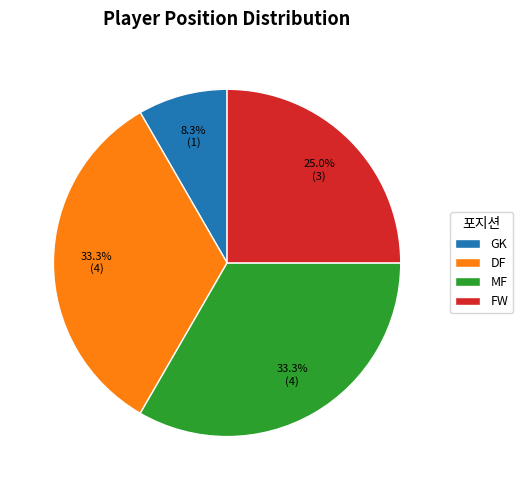

Combined, what portion of the pie is GK and FW?

33.3%